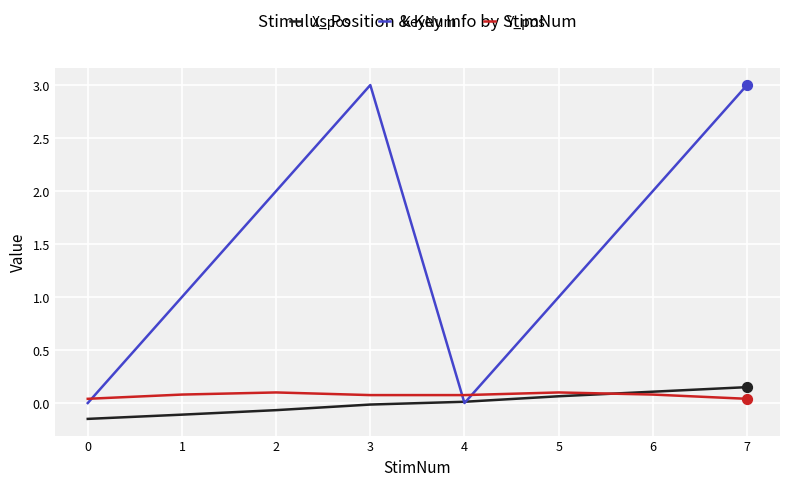

Between 0 and 5, which series saw the biggest shift?

KeyNum